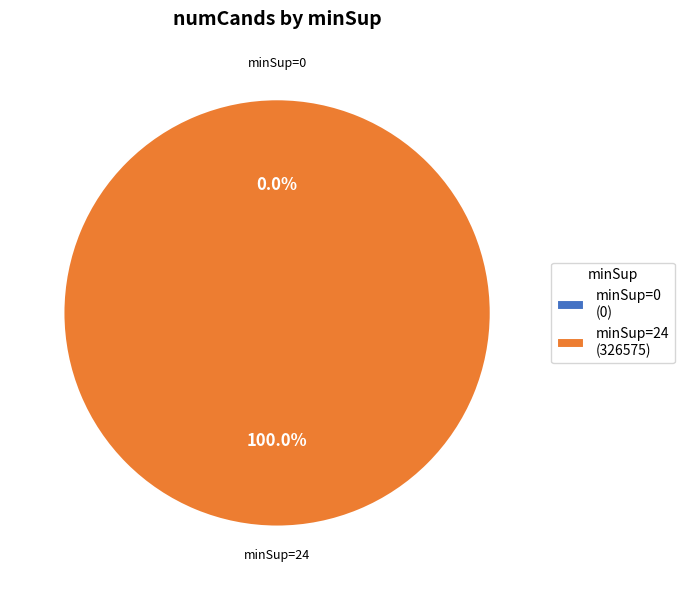

What percentage is NOT represented by 0?

100.0%